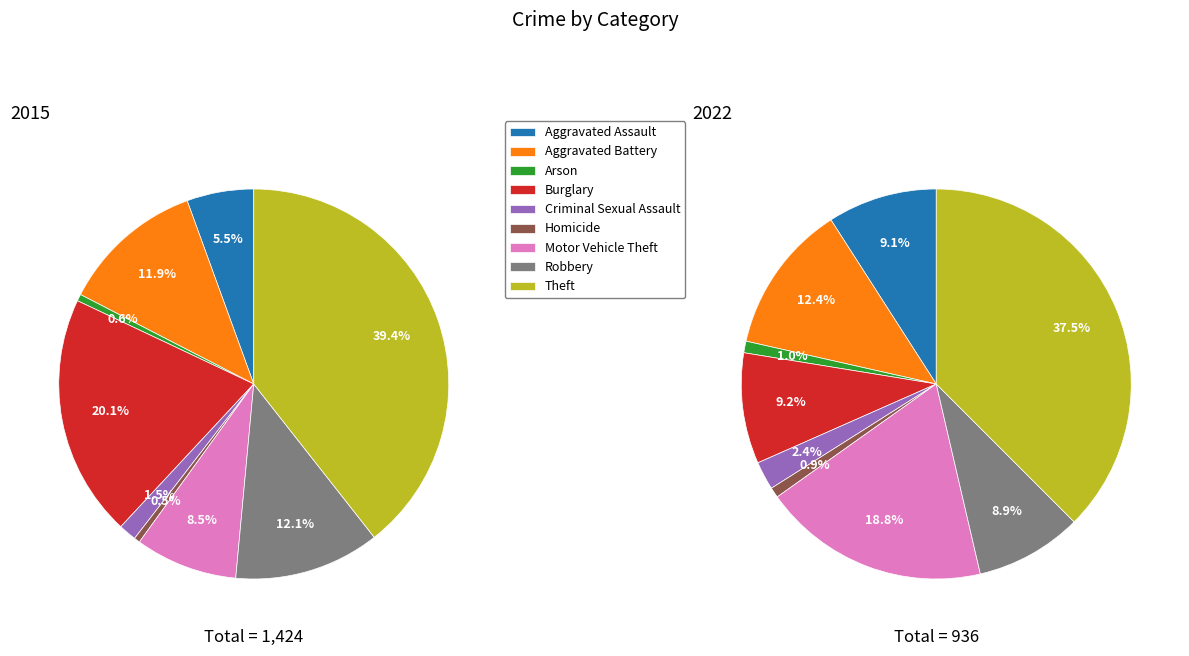

To the nearest percent, what portion does 6 represent?

19%